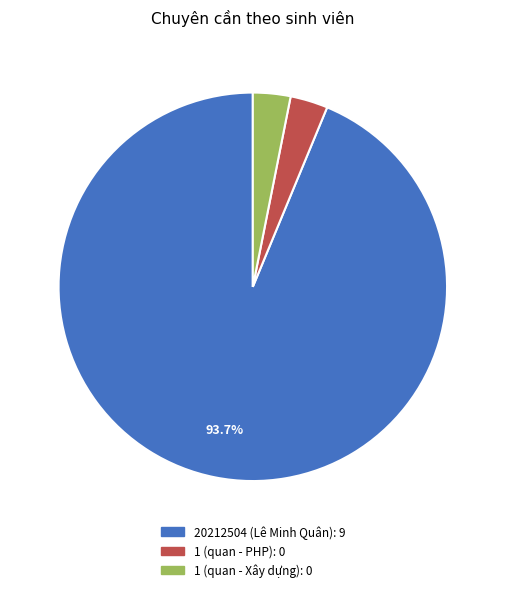

Between 1 (quan - Xây dựng) and 20212504 (Lê Minh Quân), which is larger?

20212504 (Lê Minh Quân)